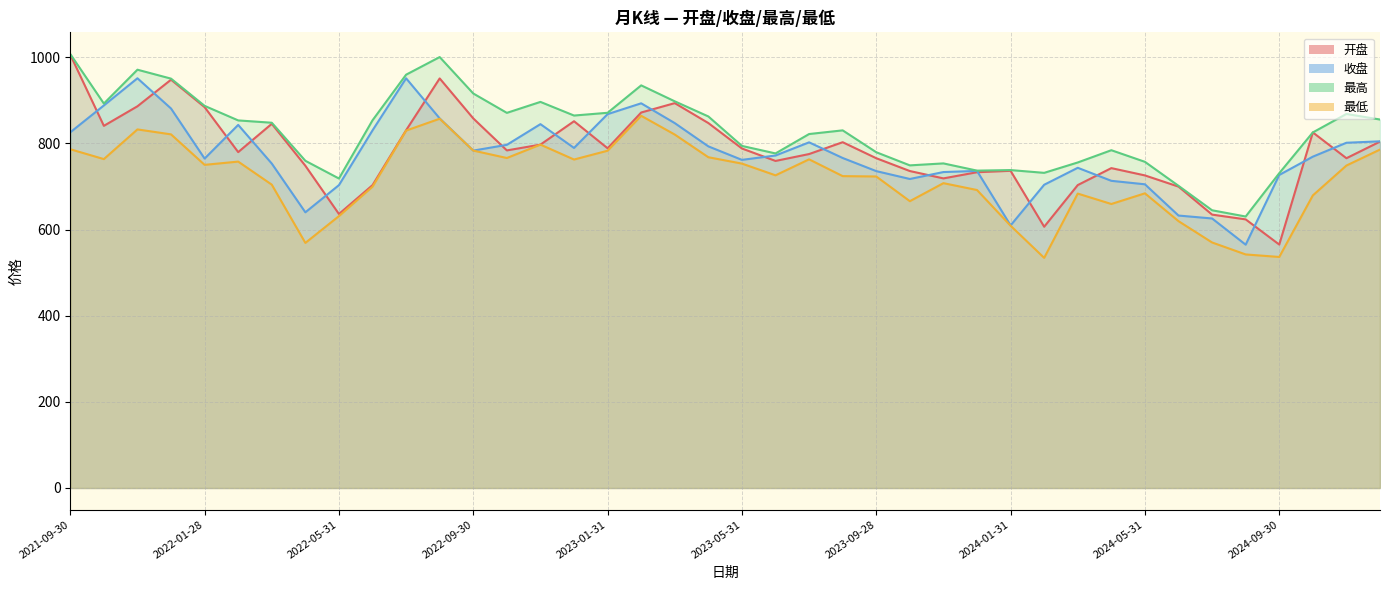

Which series has the largest total across all categories?

最高